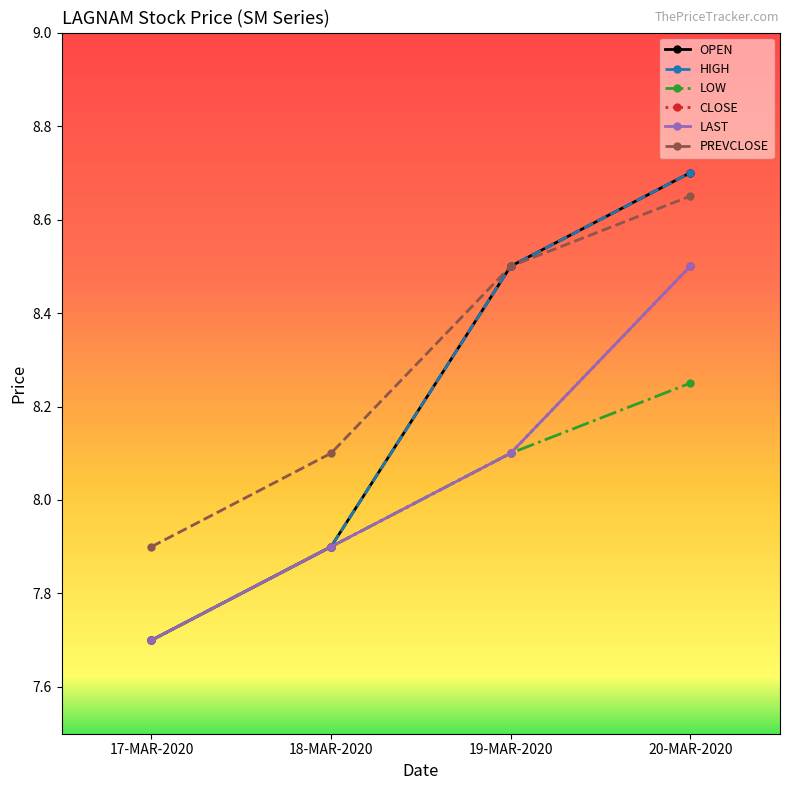

Which has a higher value, 18-MAR-2020 or 19-MAR-2020?

19-MAR-2020